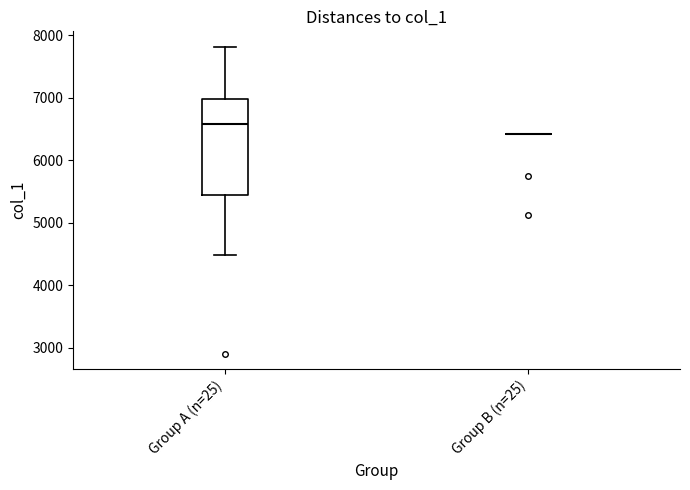

Reading left to right, read every box against the y-axis: the position of its median line, the range the box covers, and the ends of its whiskers. The values are not printed on the chart, so give them approximately, as read against the axis.

Group A (n=25): median 6600, box 5400 to 7000, whiskers 4500 to 7800
Group B (n=25): box collapsed to a line at 6400, whiskers 6400 to 6400